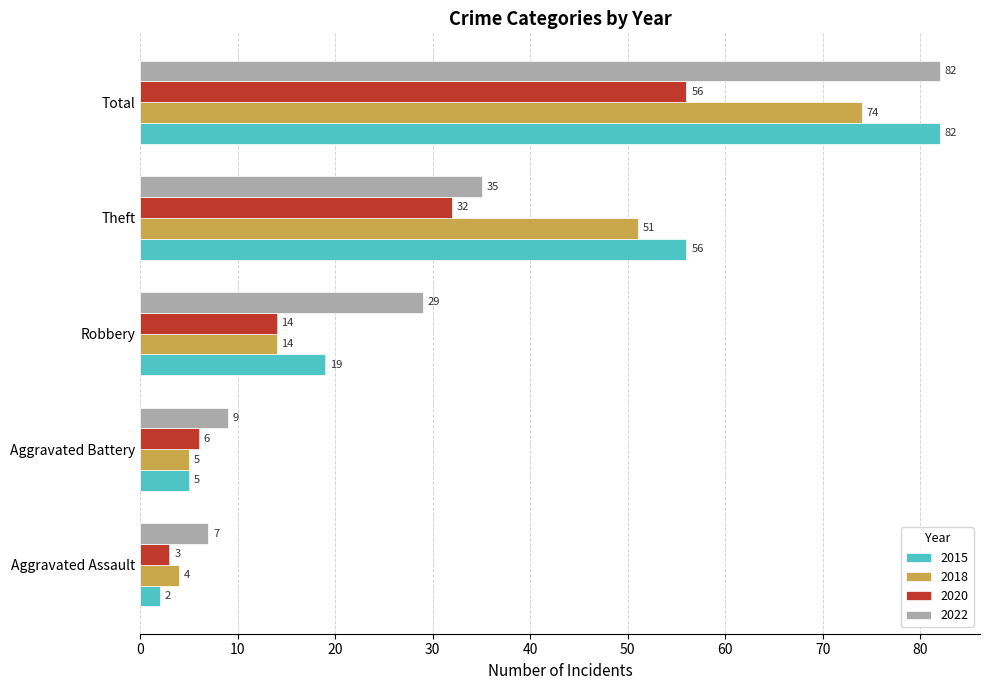

The 2018 series shows 74 at Total. True or false?

True